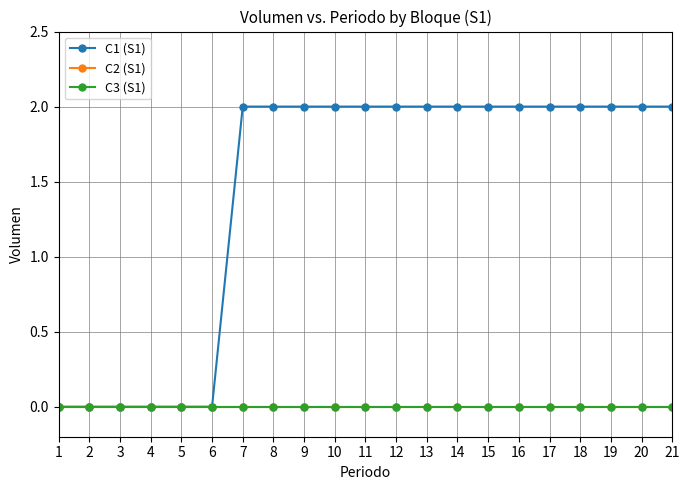

At how many categories does at least one series exceed 1?

15